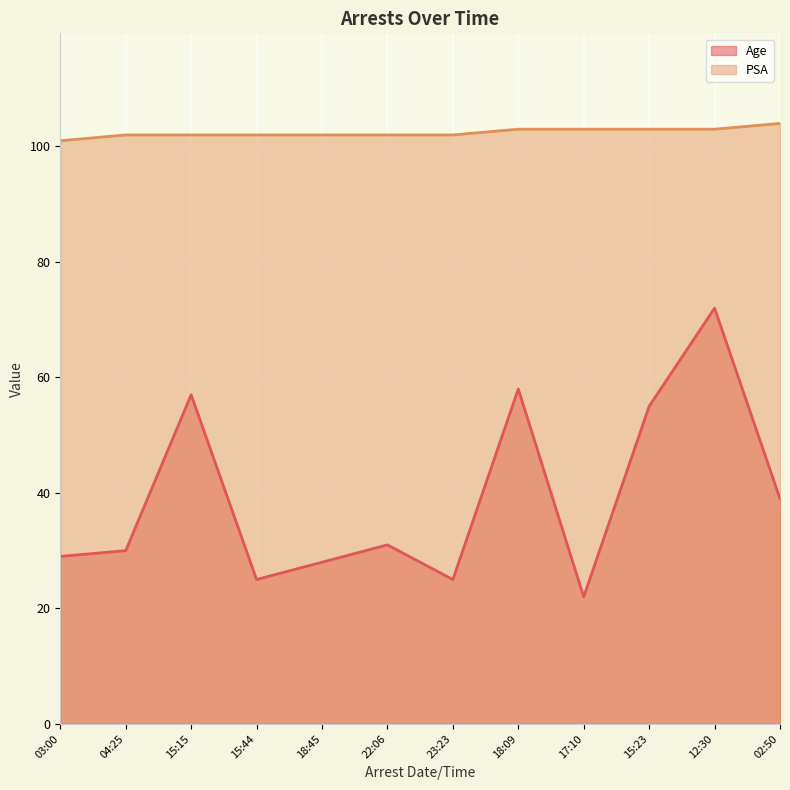

Rank the series by their average value, from highest to lowest.

PSA, Age